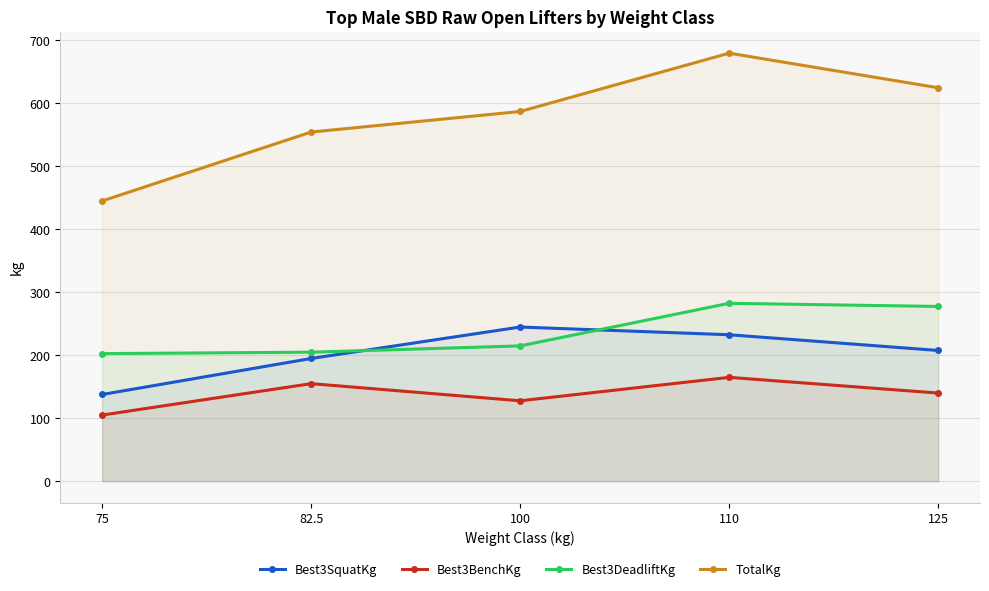

Which has a higher value, 100 or 125?

100